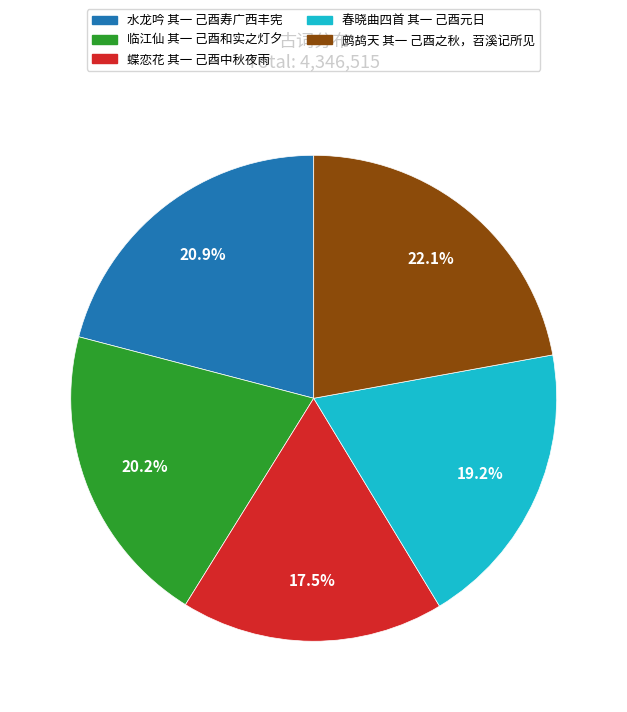

Does 临江仙 其一 己酉和实之灯夕 account for over 50% of the chart?

No